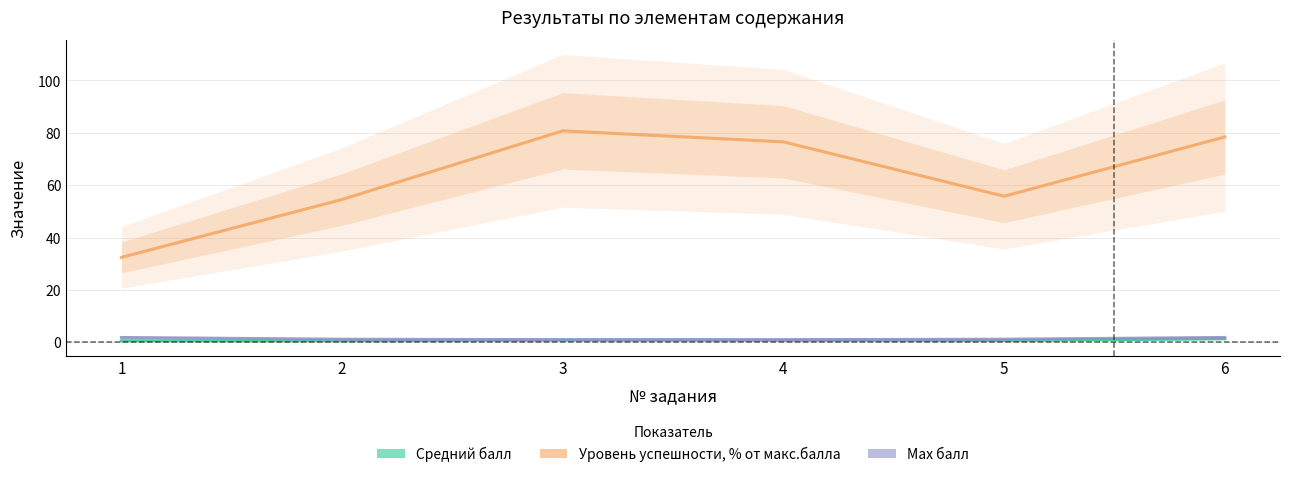

What is the difference between the highest and lowest values at 4?

75.8